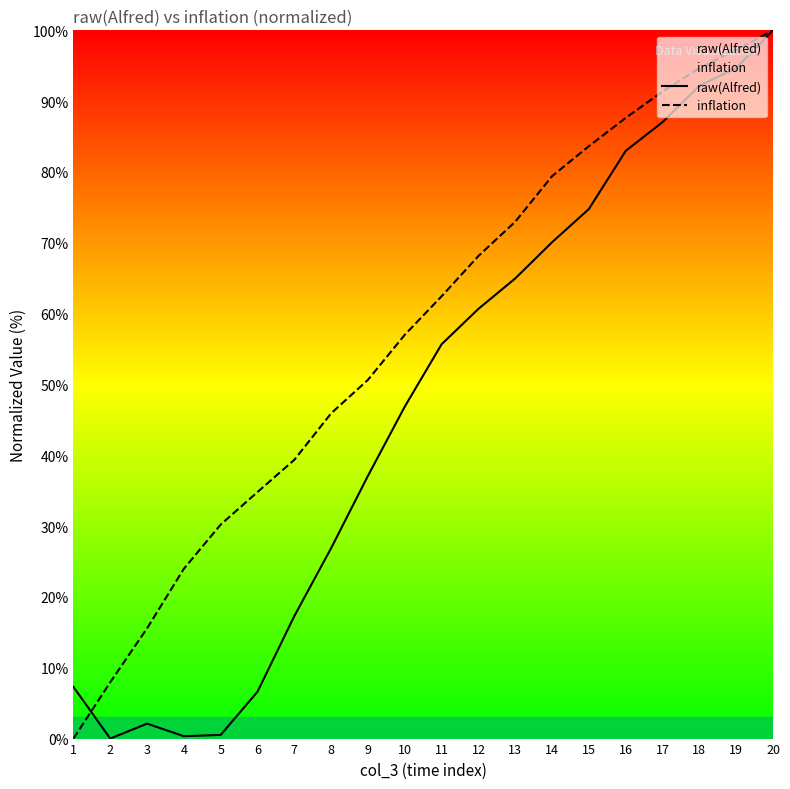

Count the number of categories in the chart.

20